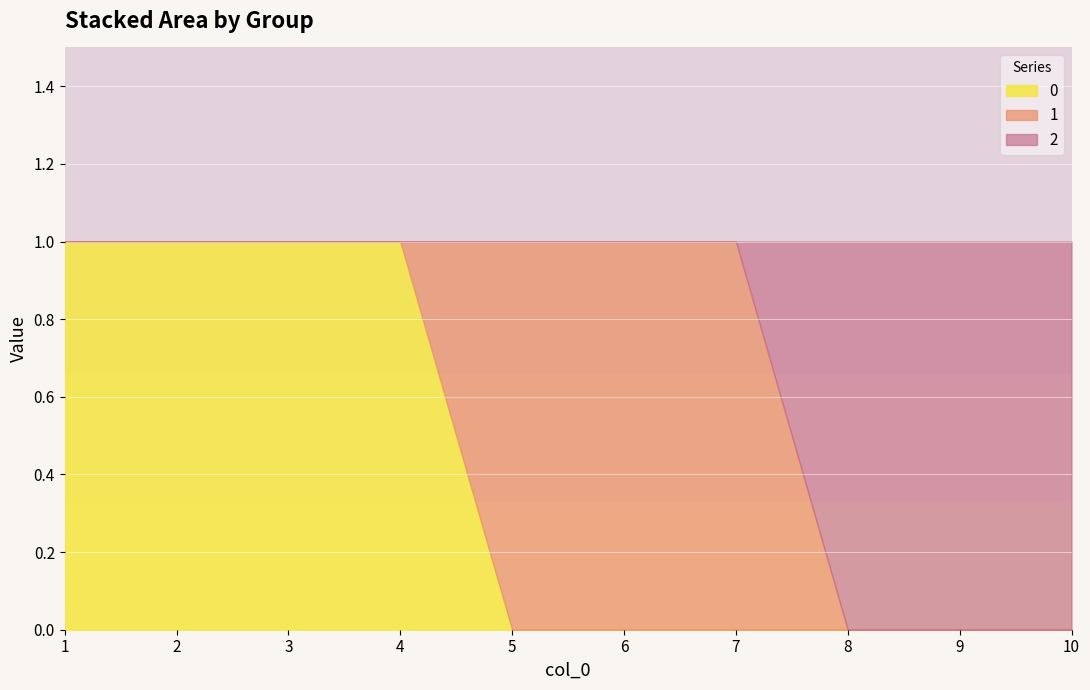

What is the difference between the highest and lowest values at 3?

1